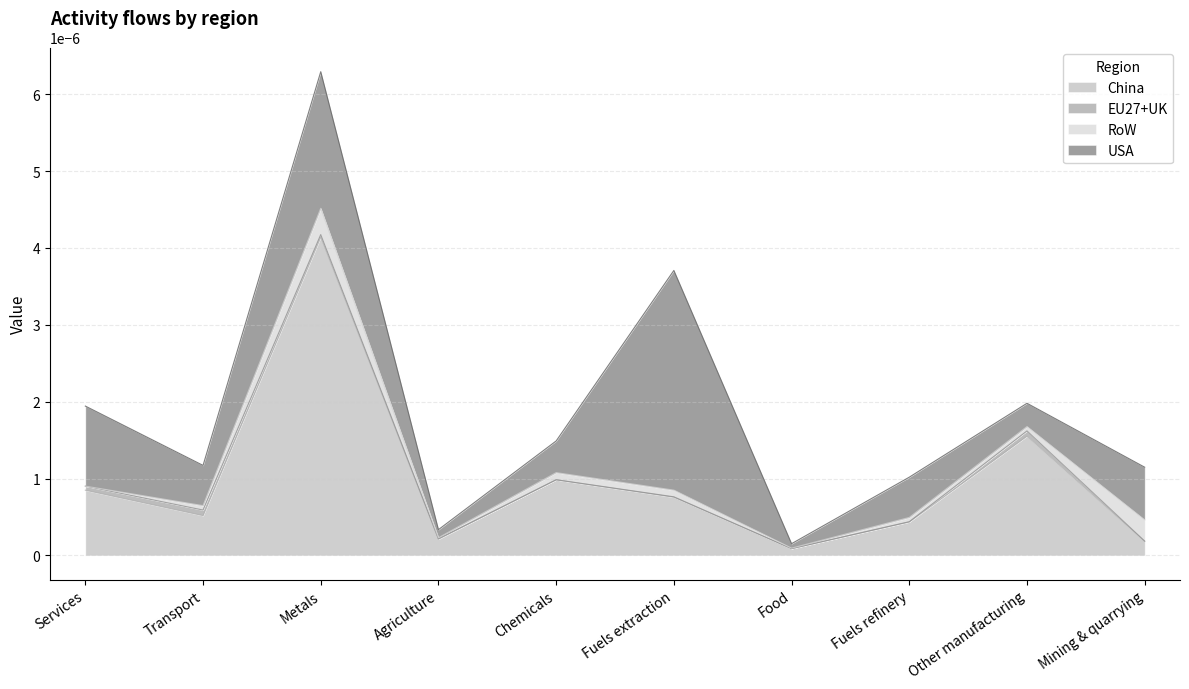

Which series has the widest spread of values?

China